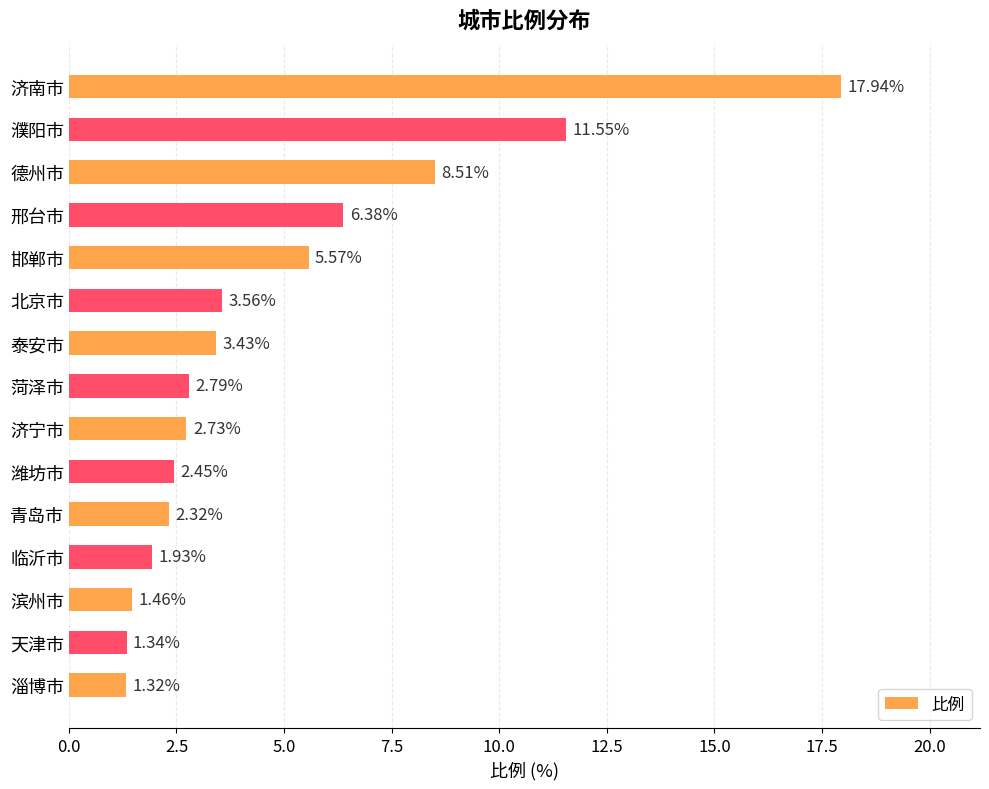

Does the chart contain stacked bars?

No